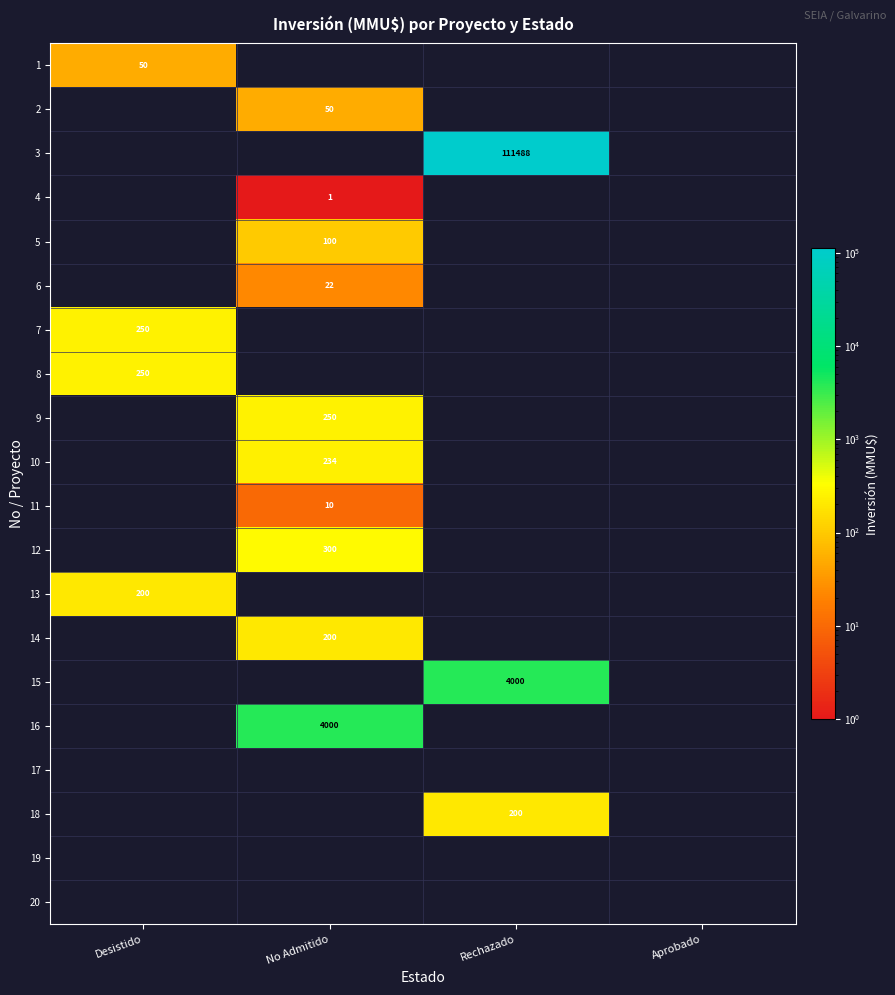

At which category is the sum across all series the highest?

Rechazado